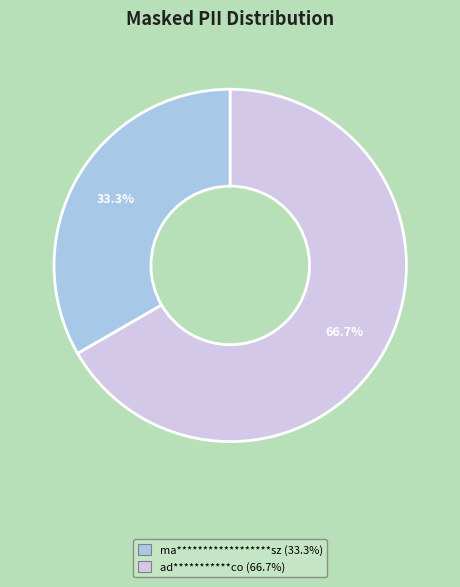

To the nearest percent, what is the combined percentage of ma******************sz and ad***********co?

100%